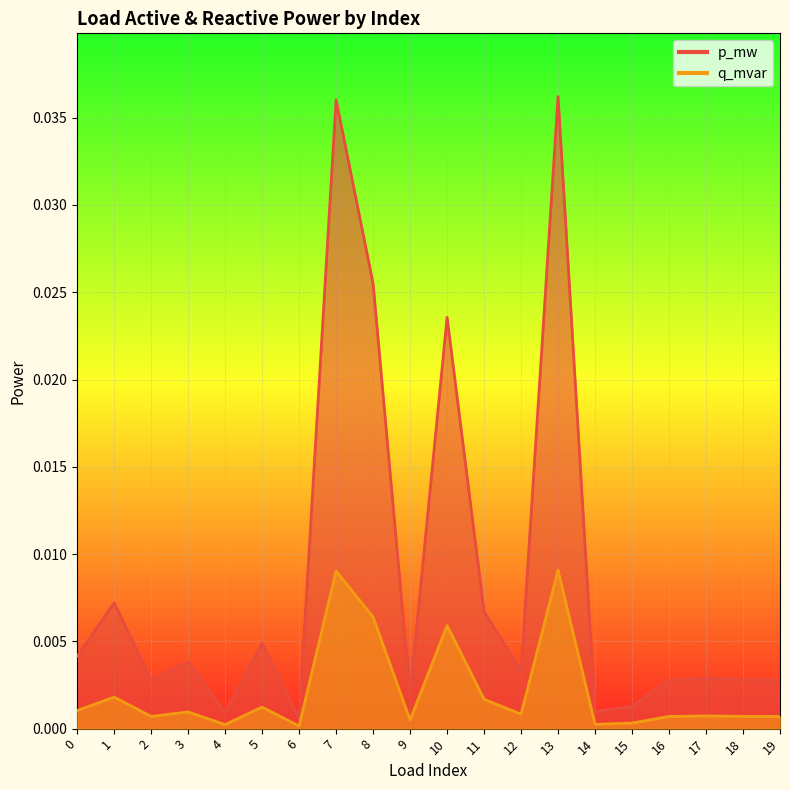

True or false: p_mw and q_mvar intersect in this chart.

False